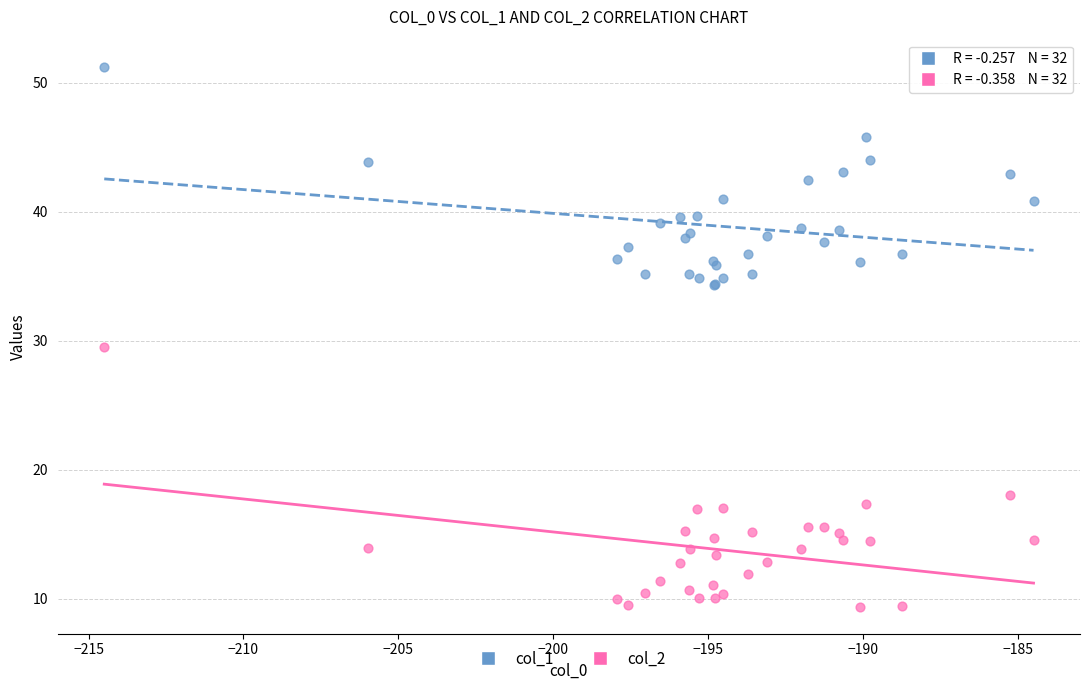

Across all series, what Y value is closest to 30?

29.5